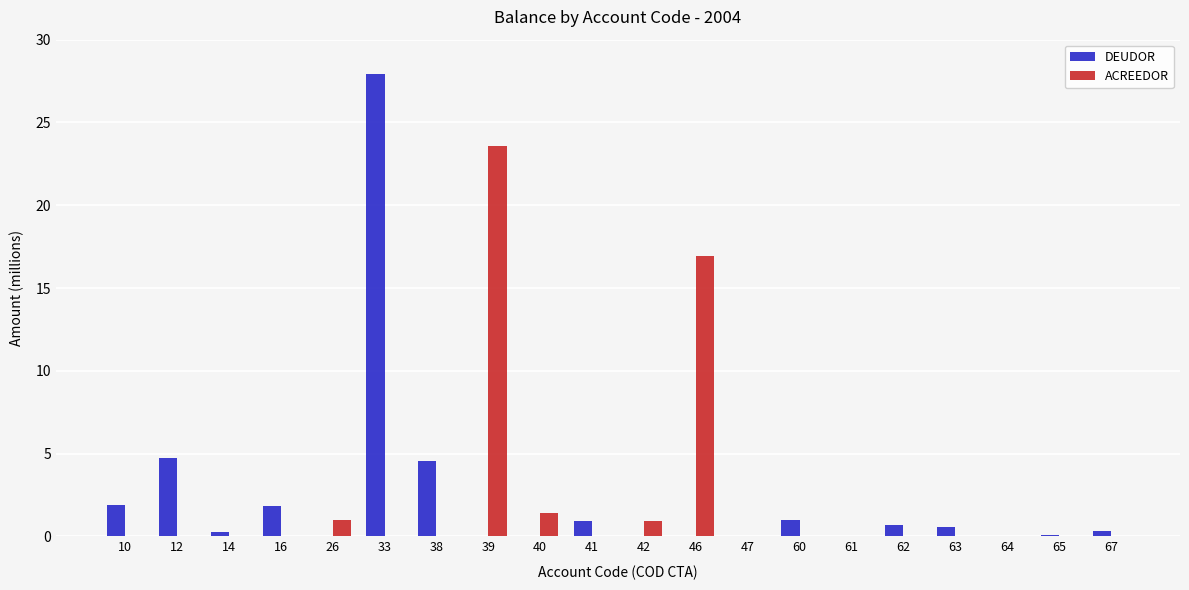

What are all the series names shown in the legend?

DEUDOR, ACREEDOR